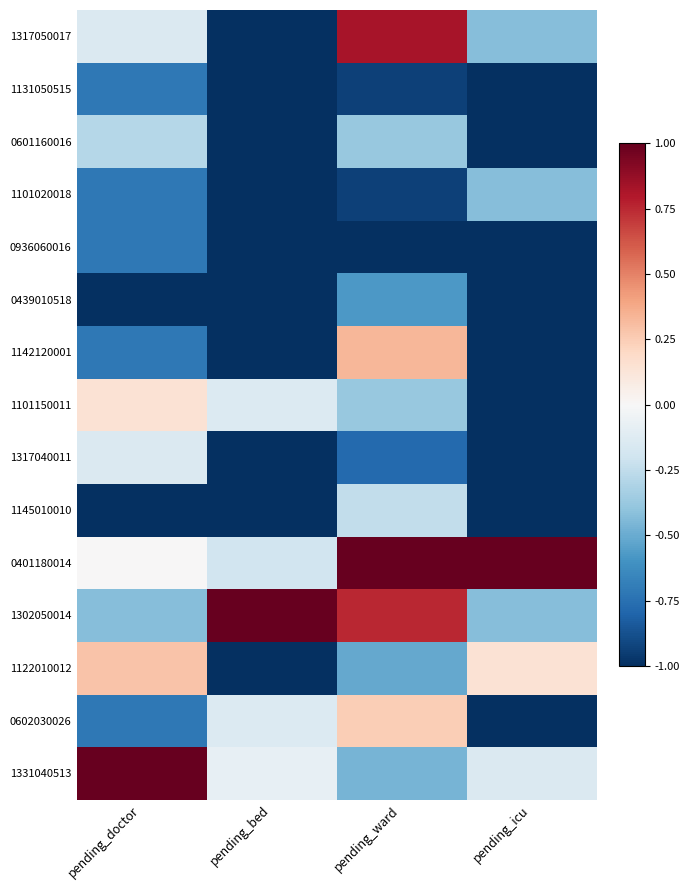

Which has a higher value, pending_doctor or pending_icu?

pending_doctor